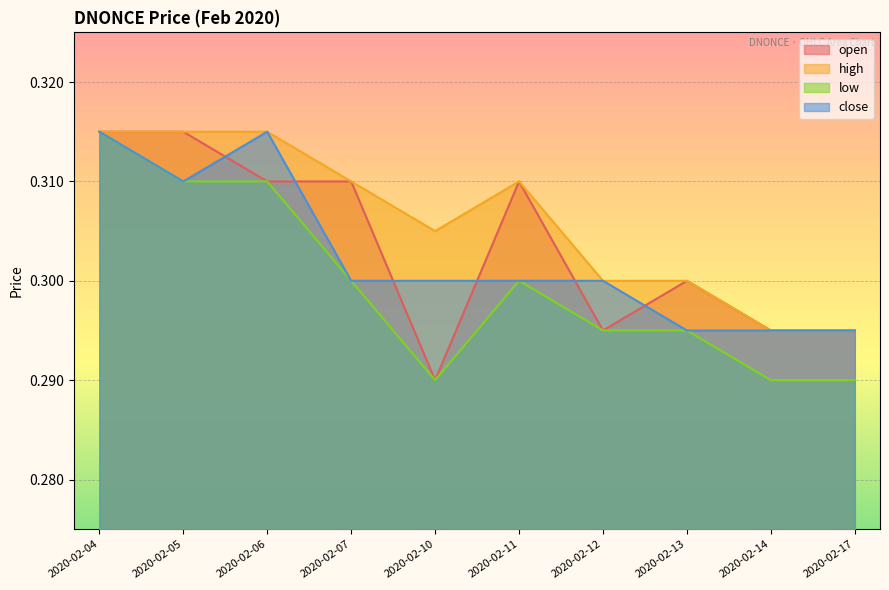

At which category is the sum across all series the highest?

2020-02-04